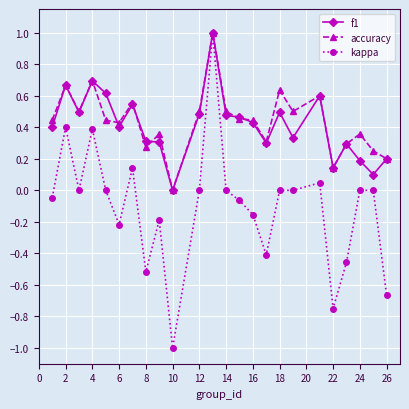

Which series has the largest range (max minus min)?

kappa